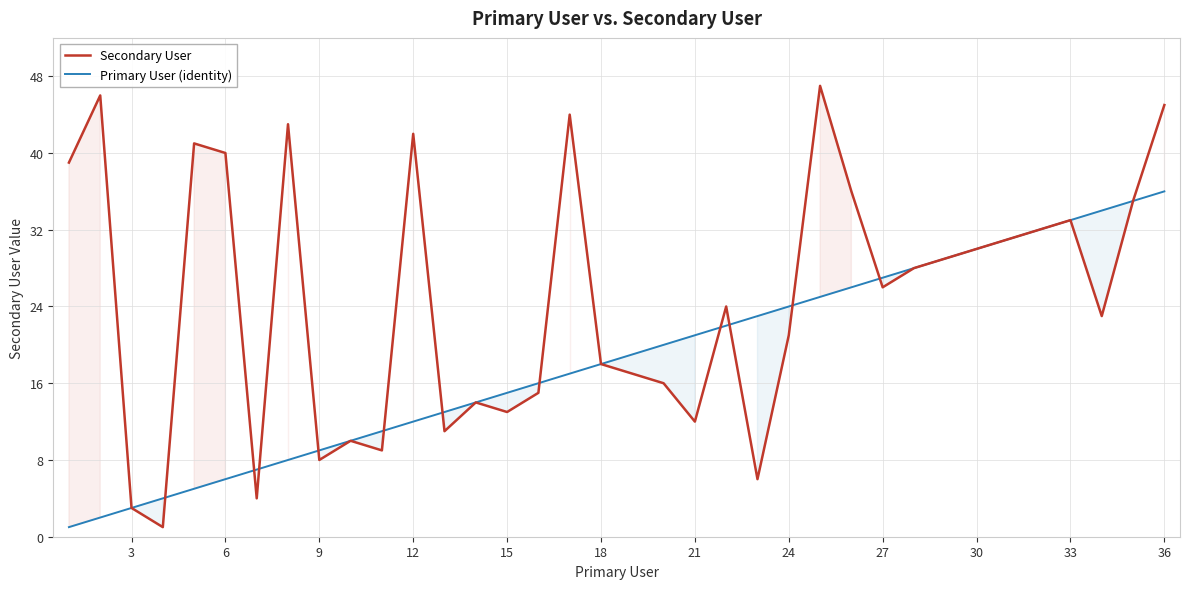

How many categories are shown in the chart?

36